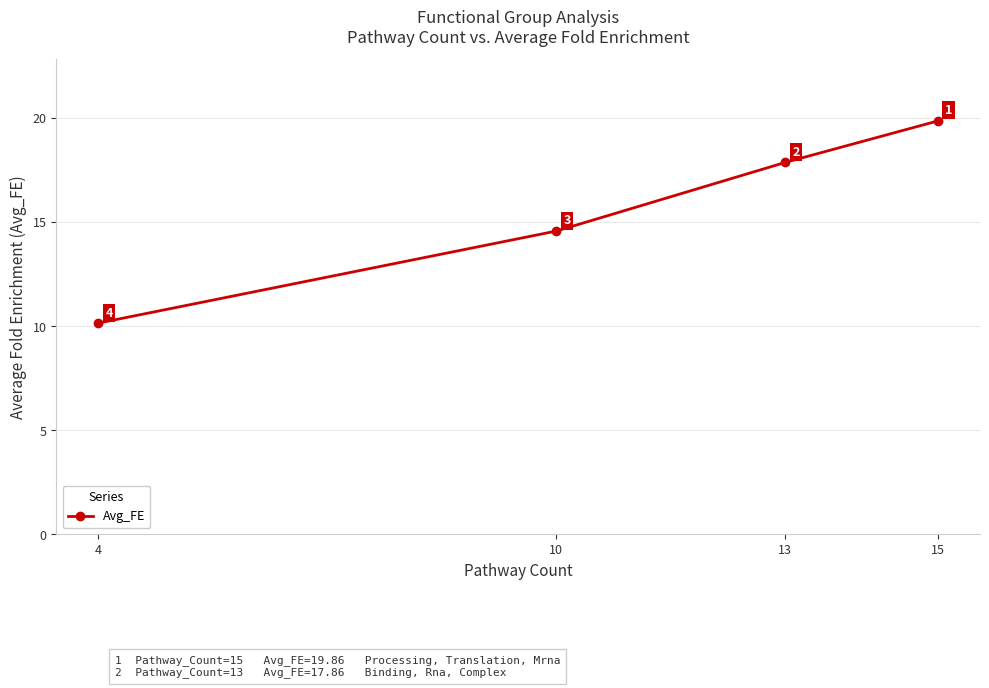

Does the chart have visible grid lines?

Yes